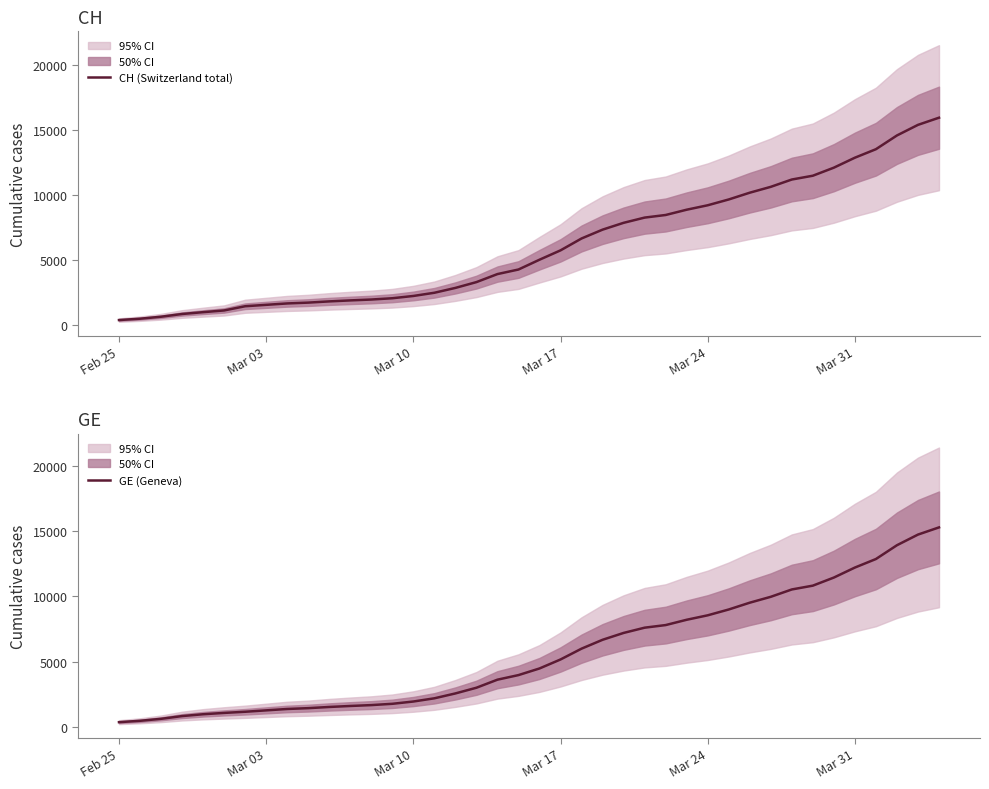

Between Mar 03 and 7, which is larger?

7